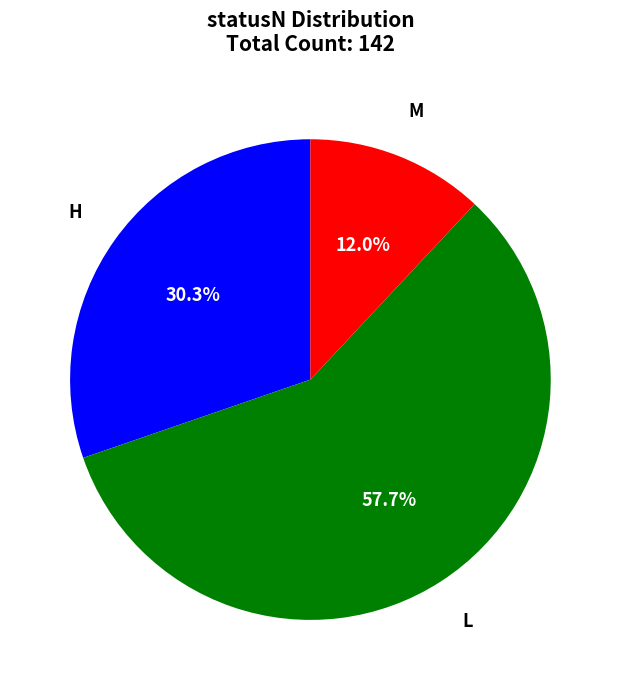

Combined, do L and H account for over 50%?

Yes